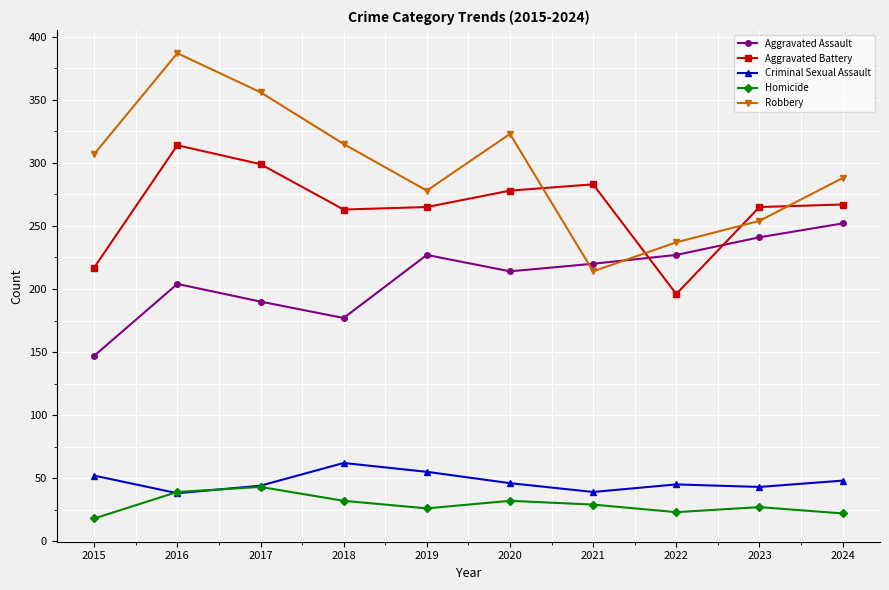

What are all the series names shown in the legend?

Aggravated Assault, Aggravated Battery, Criminal Sexual Assault, Homicide, Robbery